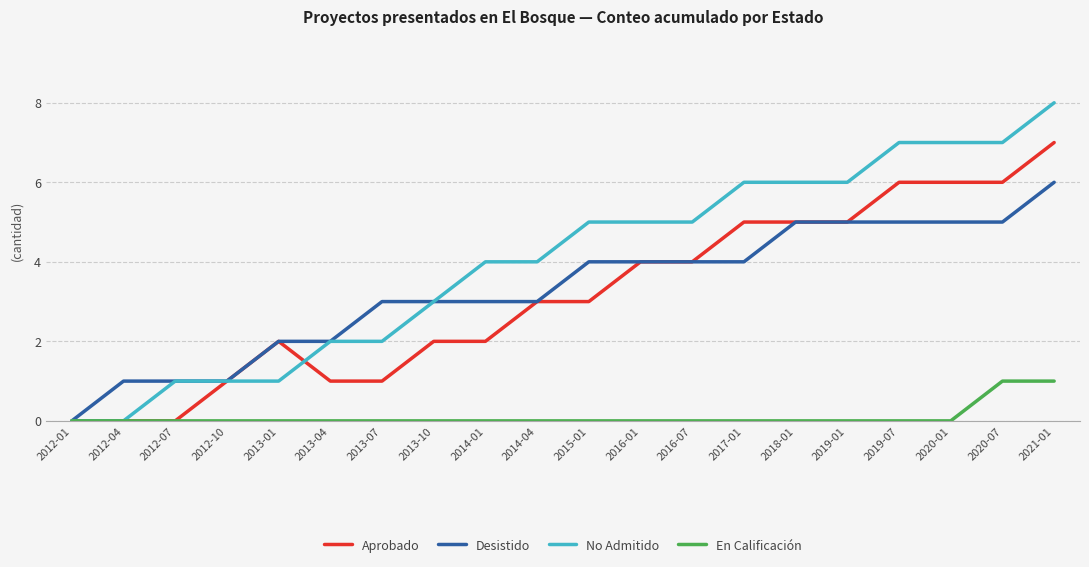

Reading left to right, what are all the values shown in this chart?

Aprobado: 0	0	0	1	2	1	1	2	2	3	3	4	4	5	5	5	6	6	6	7
Desistido: 0	1	1	1	2	2	3	3	3	3	4	4	4	4	5	5	5	5	5	6
No Admitido: 0	0	1	1	1	2	2	3	4	4	5	5	5	6	6	6	7	7	7	8
En Calificación: 0	0	0	0	0	0	0	0	0	0	0	0	0	0	0	0	0	0	1	1